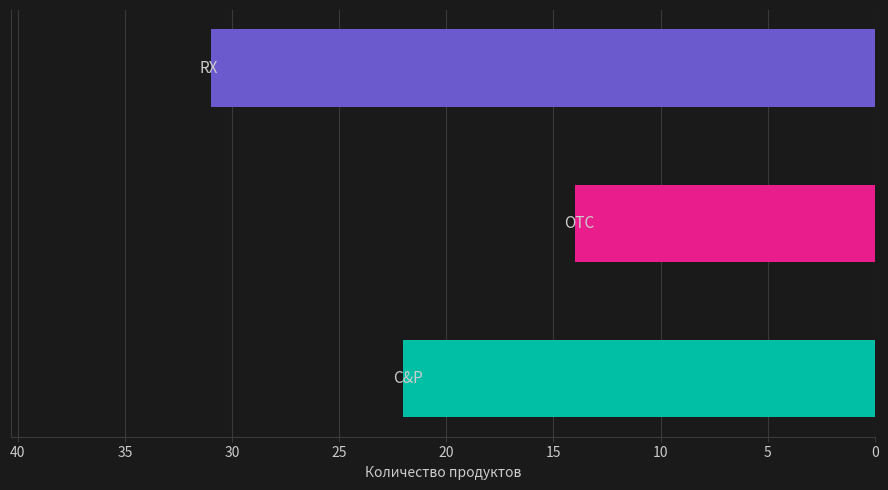

What is the difference between the maximum and second lowest values?

9